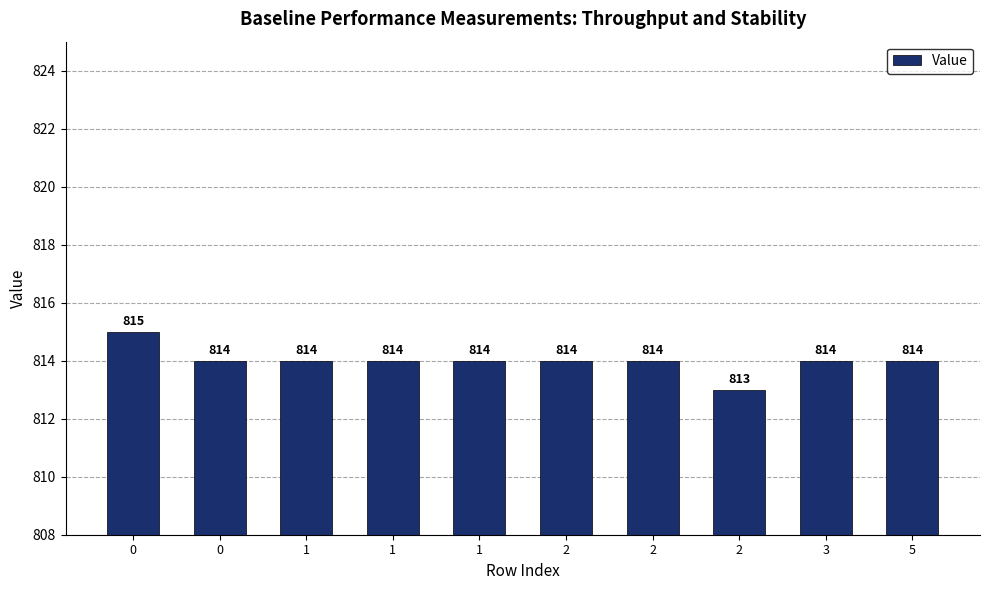

Rank the categories by value from lowest to highest.

2, 0, 1, 1, 1, 2, 2, 3, 5, 0